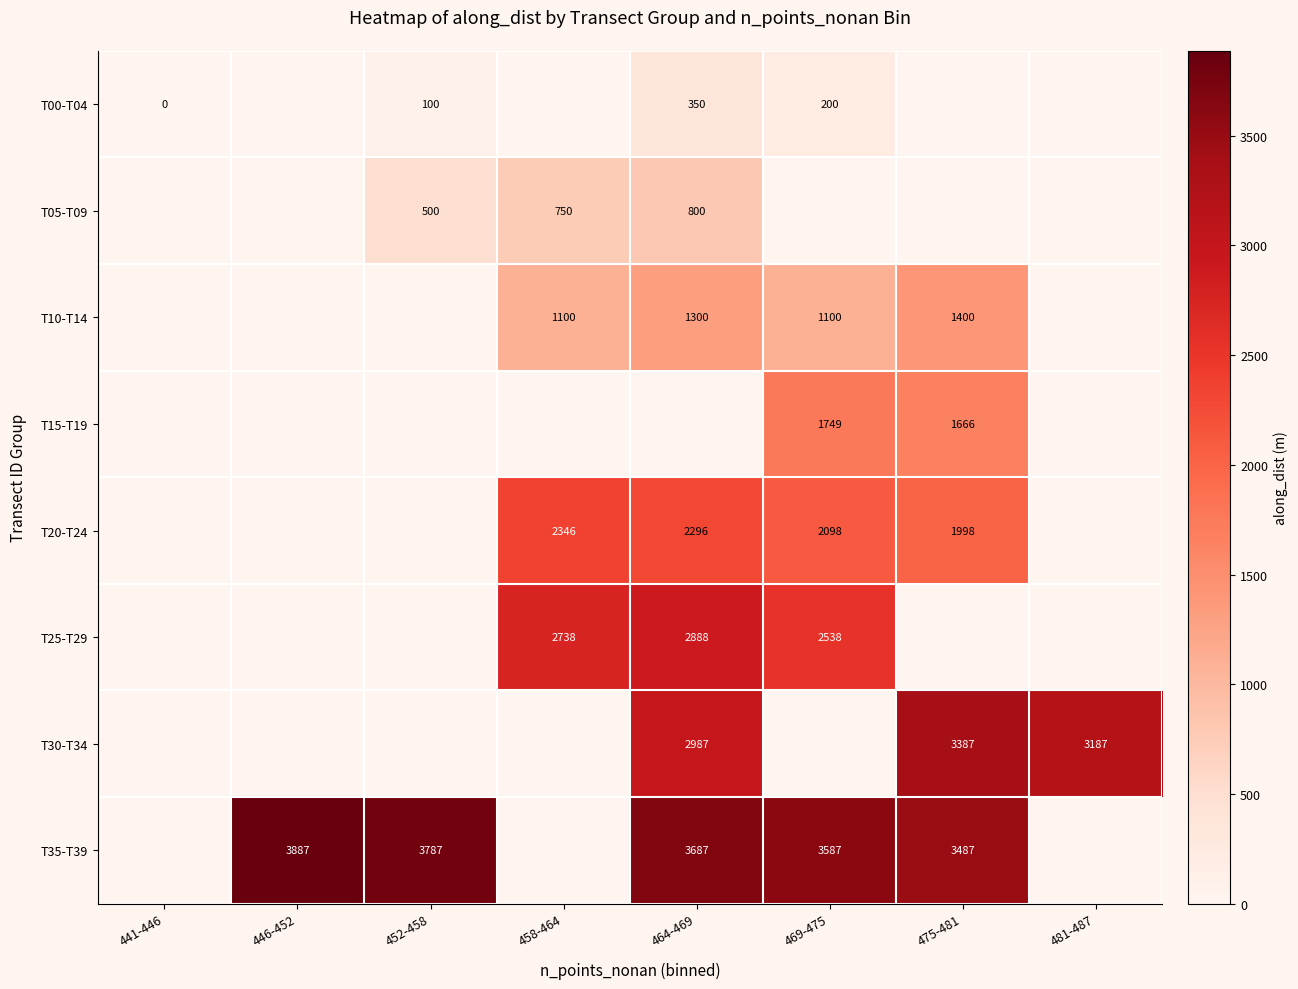

Is it true that T20-T24 equals 3174 at 458-464?

False